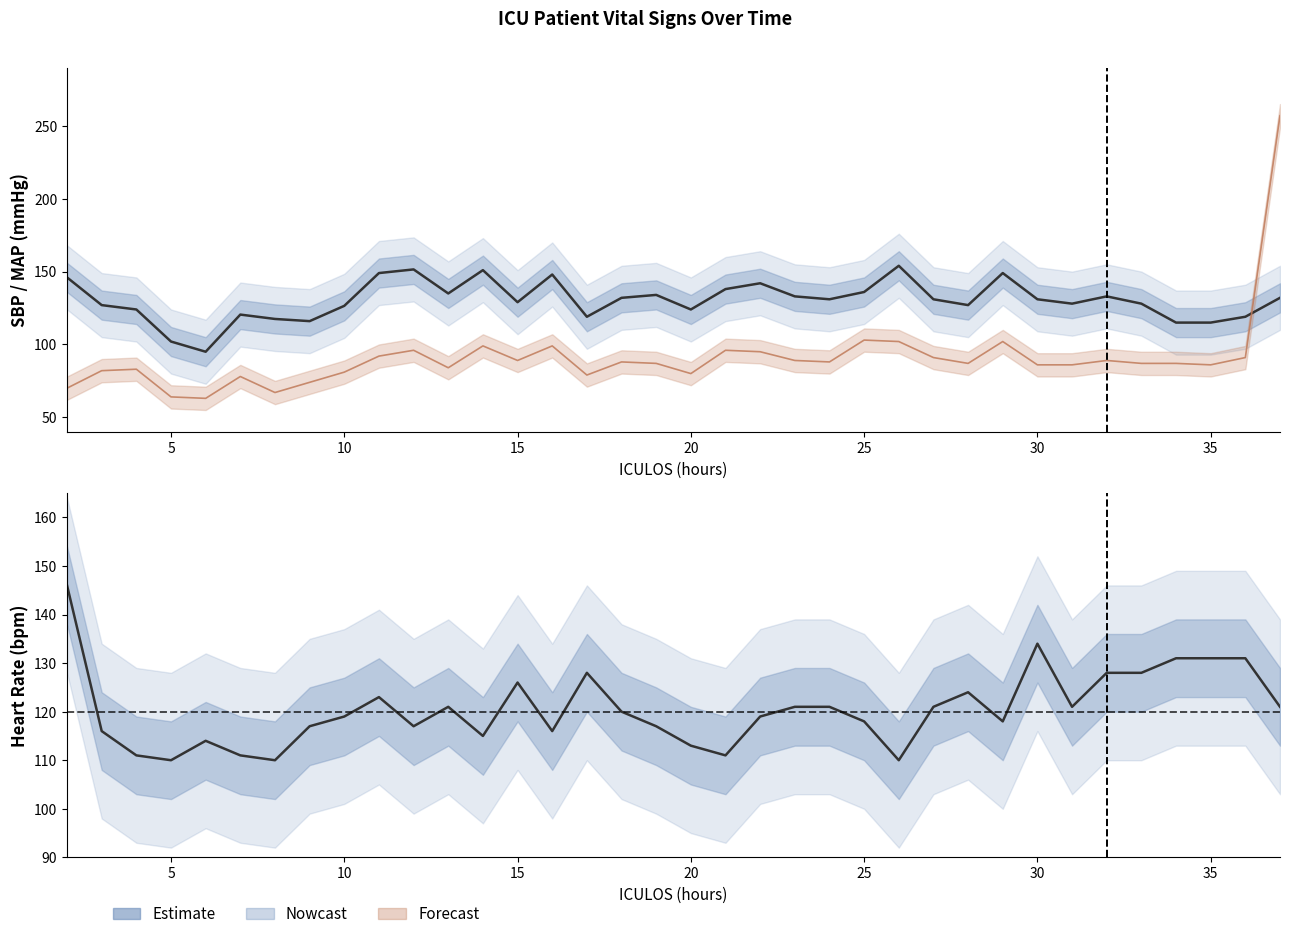

What is the value of the SBP point at the 20th from the left?

138.0